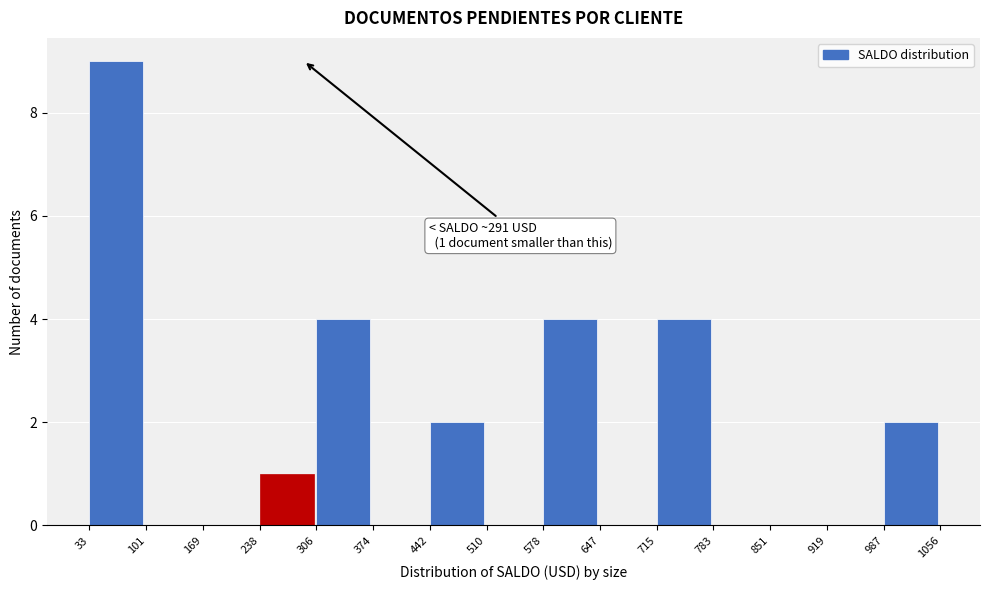

Which range on the x-axis has the tallest bar?

33 to 101